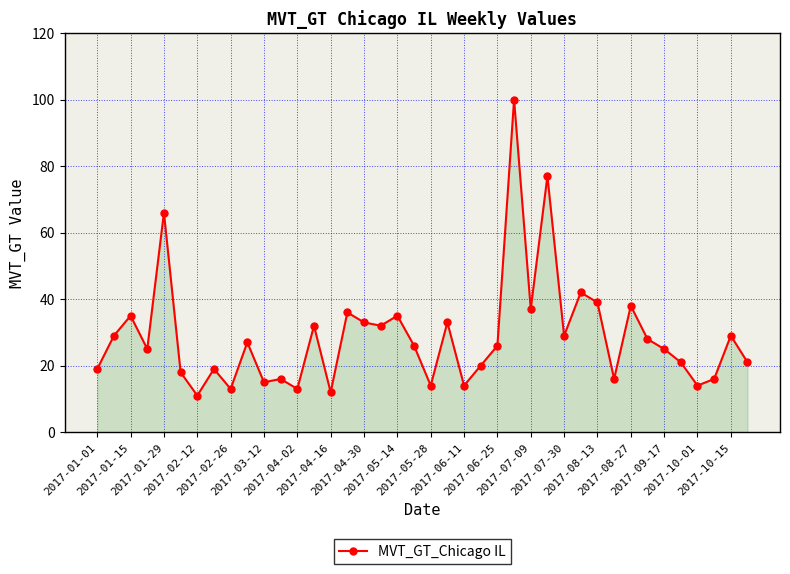

What is the sum of all values?

1151